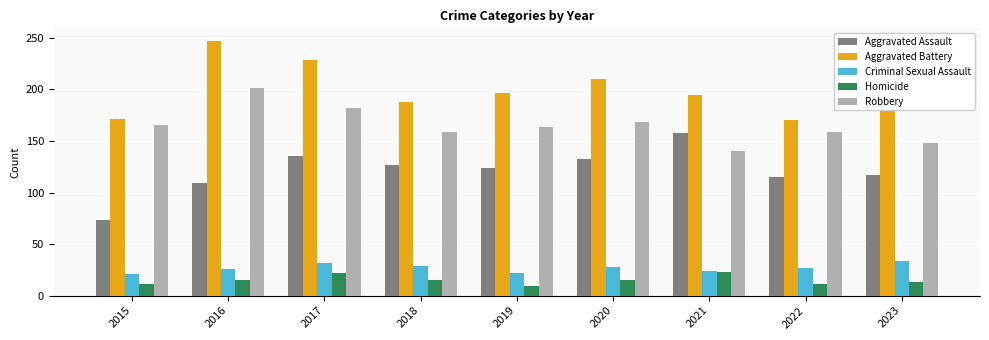

What is the approximate value of Robbery at 2022, to the nearest 10?

160